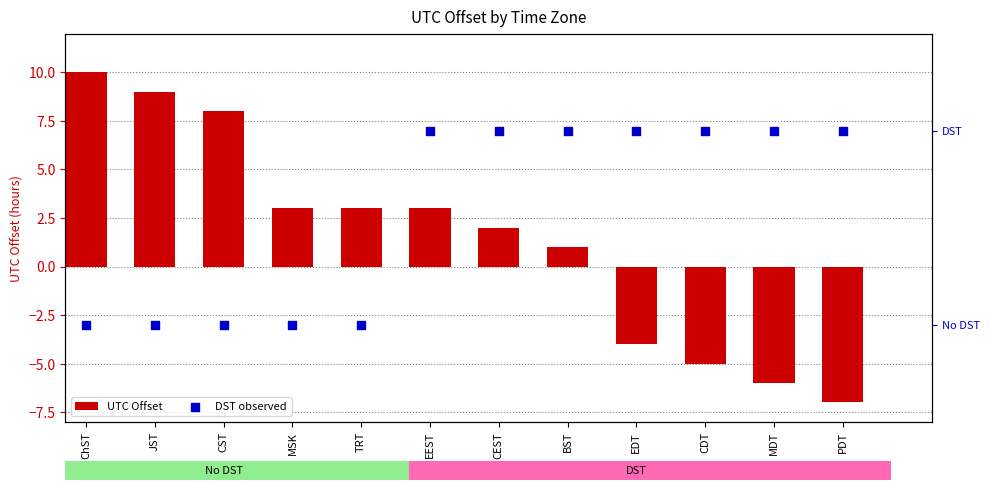

What is the total value across all series at TRT?

3